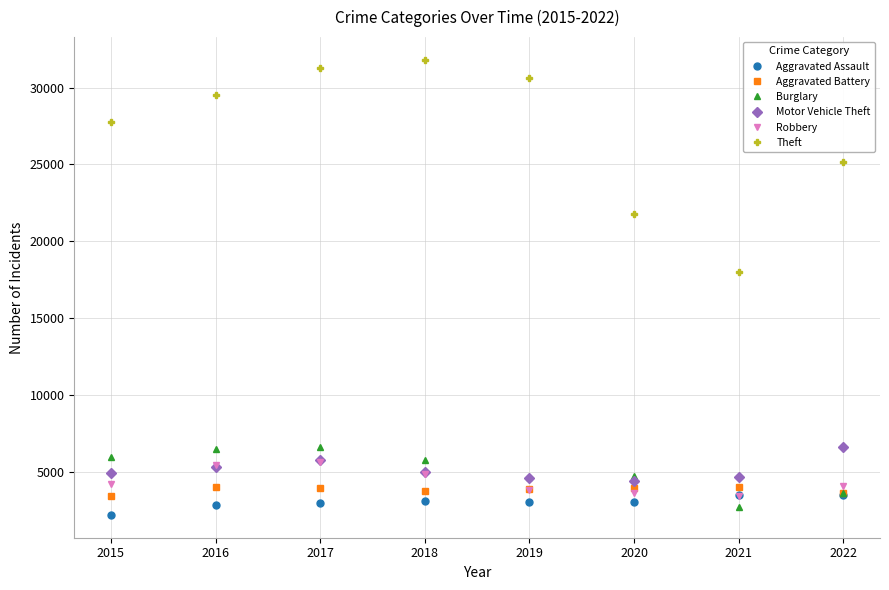

How many intersections are there between Robbery and Aggravated Assault?

2